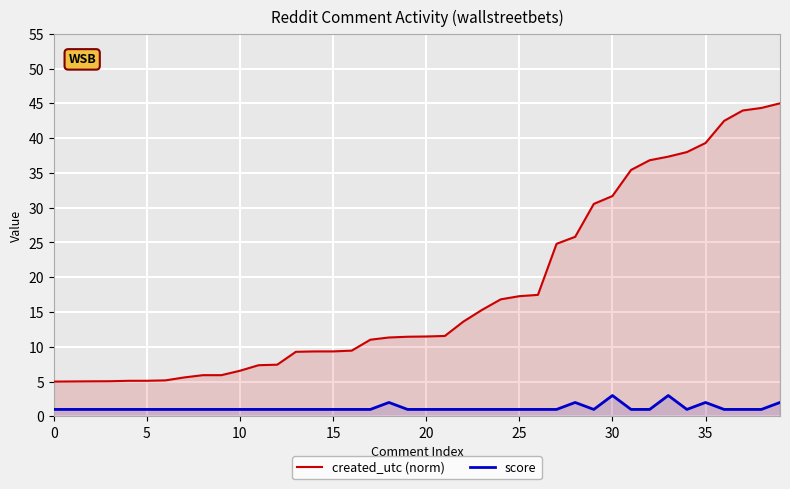

At which label is score closest to 2?

18